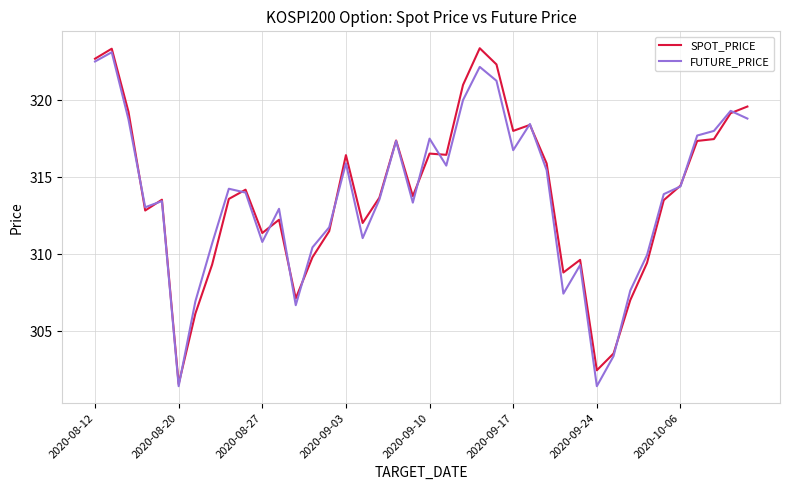

What is the highest value of the FUTURE_PRICE series?

323.1